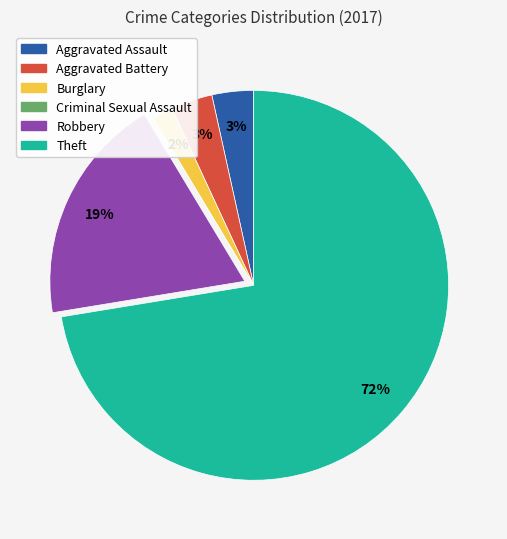

To the nearest percent, what percentage of the pie is Robbery?

19%